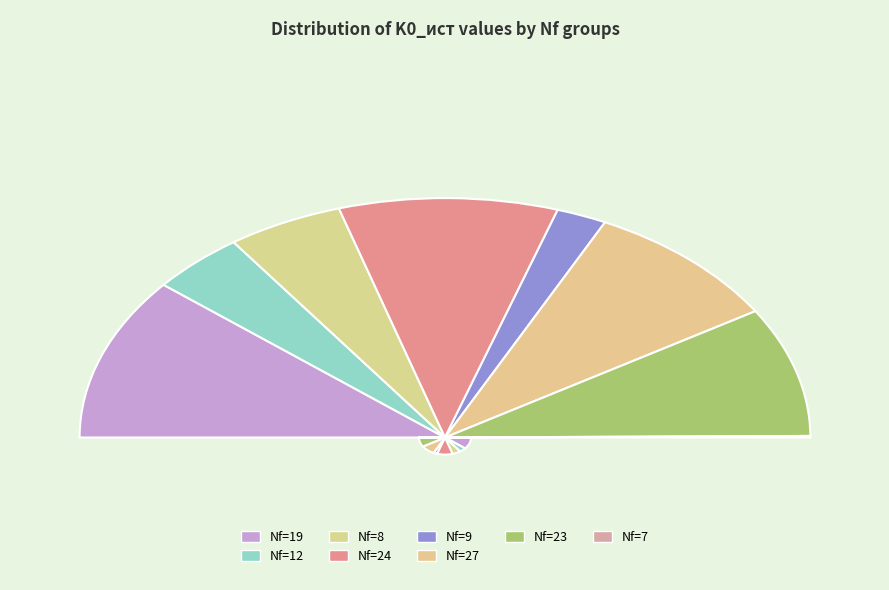

Which slice is the largest?

24